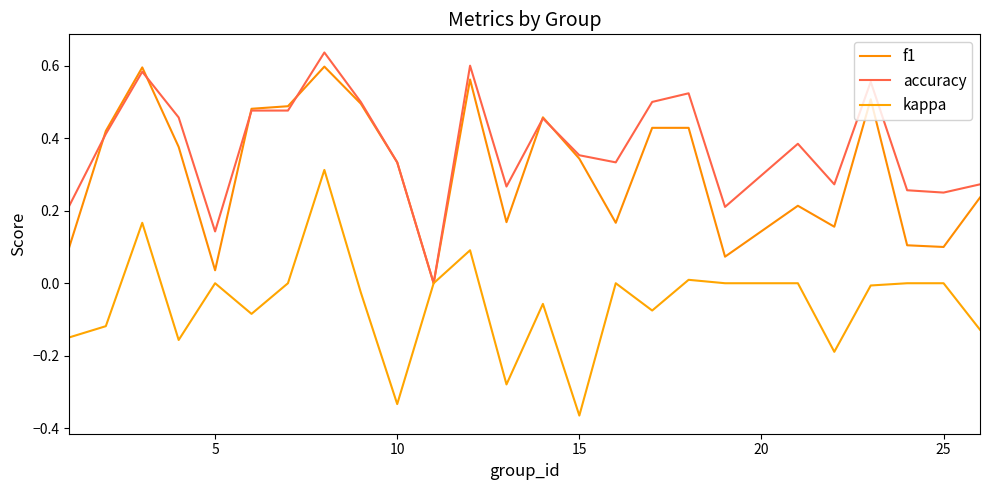

How many lines are shown in the chart?

3